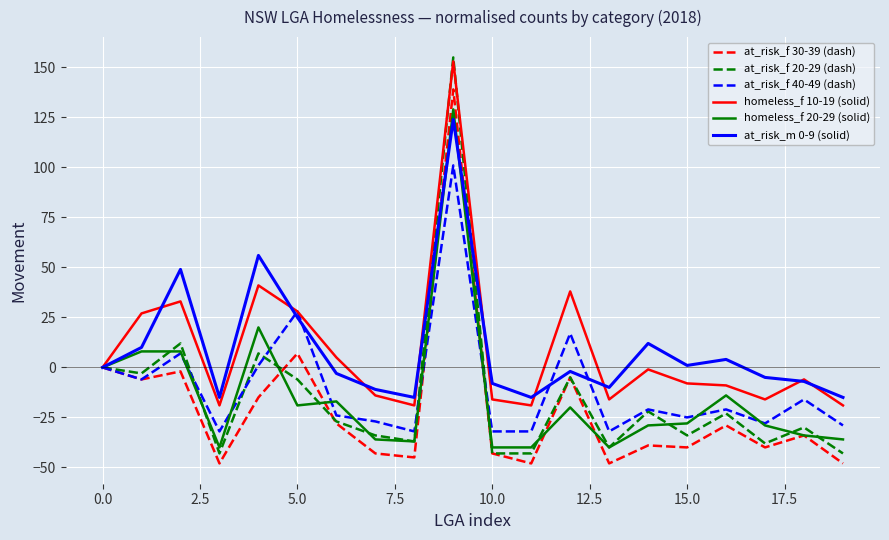

What is the smallest value displayed?

-48